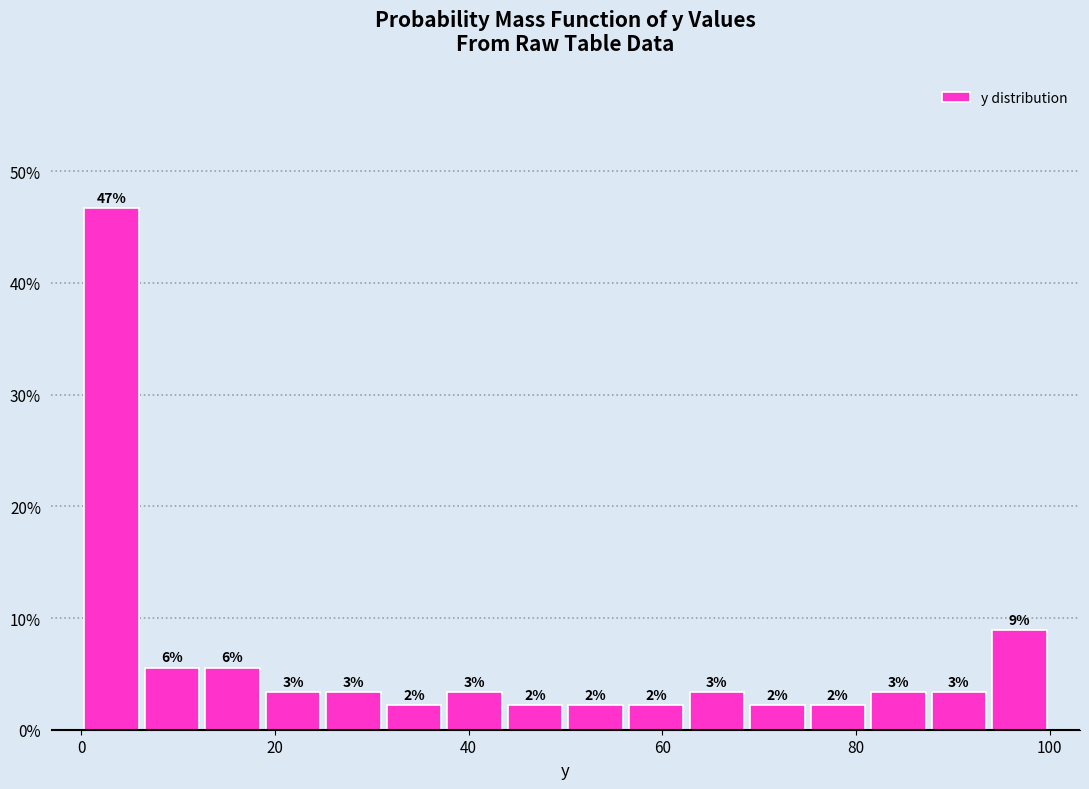

Read against the x-axis, roughly where is the centre of the tallest bar?

4